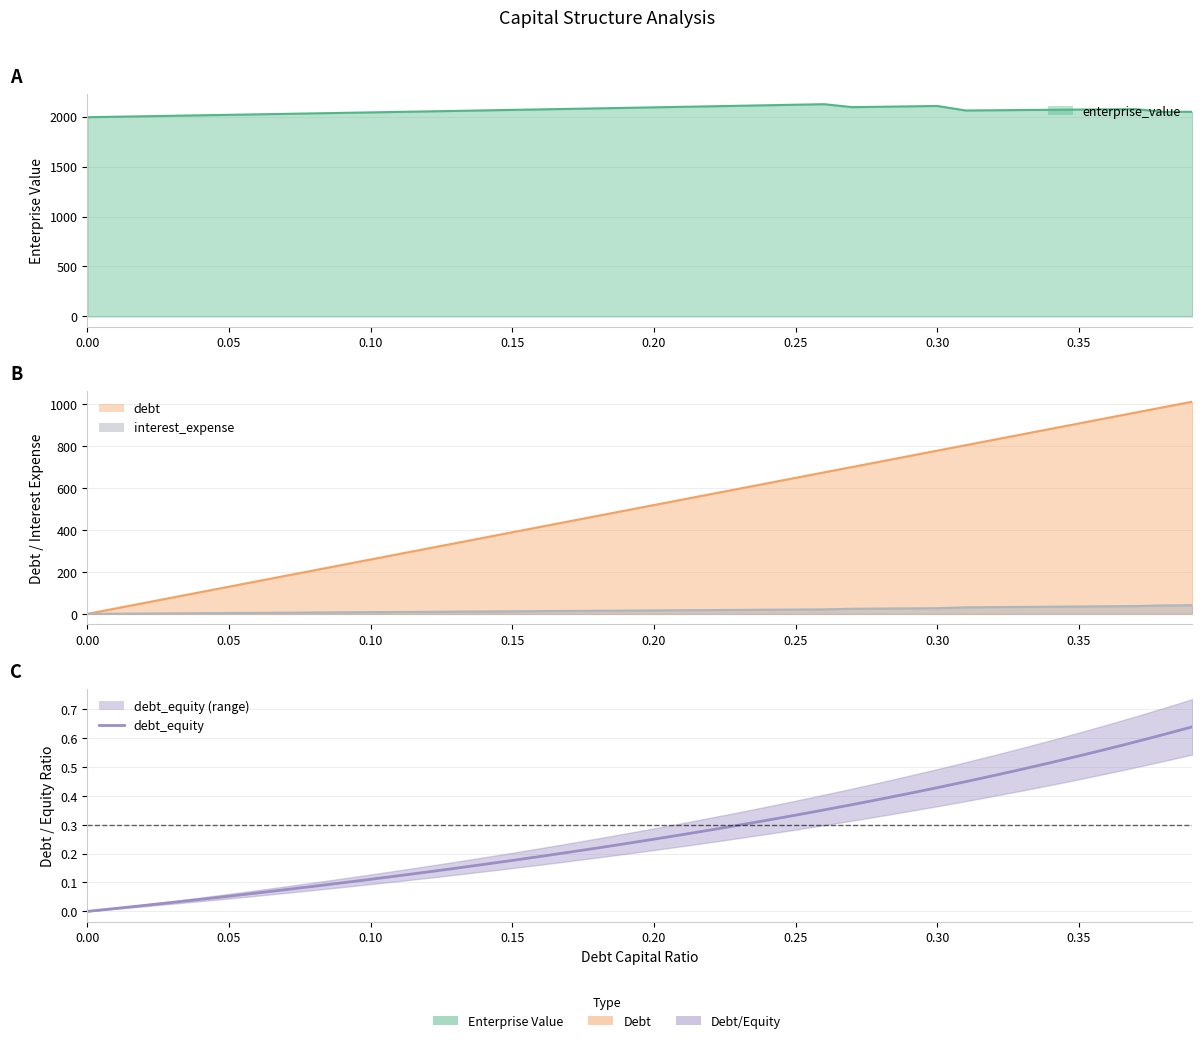

The chart shows a value of 0.1 at 0.10. True or false?

True